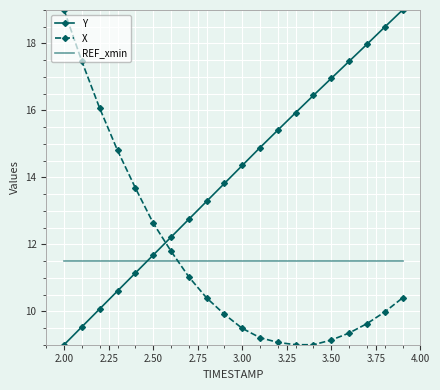

How many times do Y and REF_xmin cross each other?

1